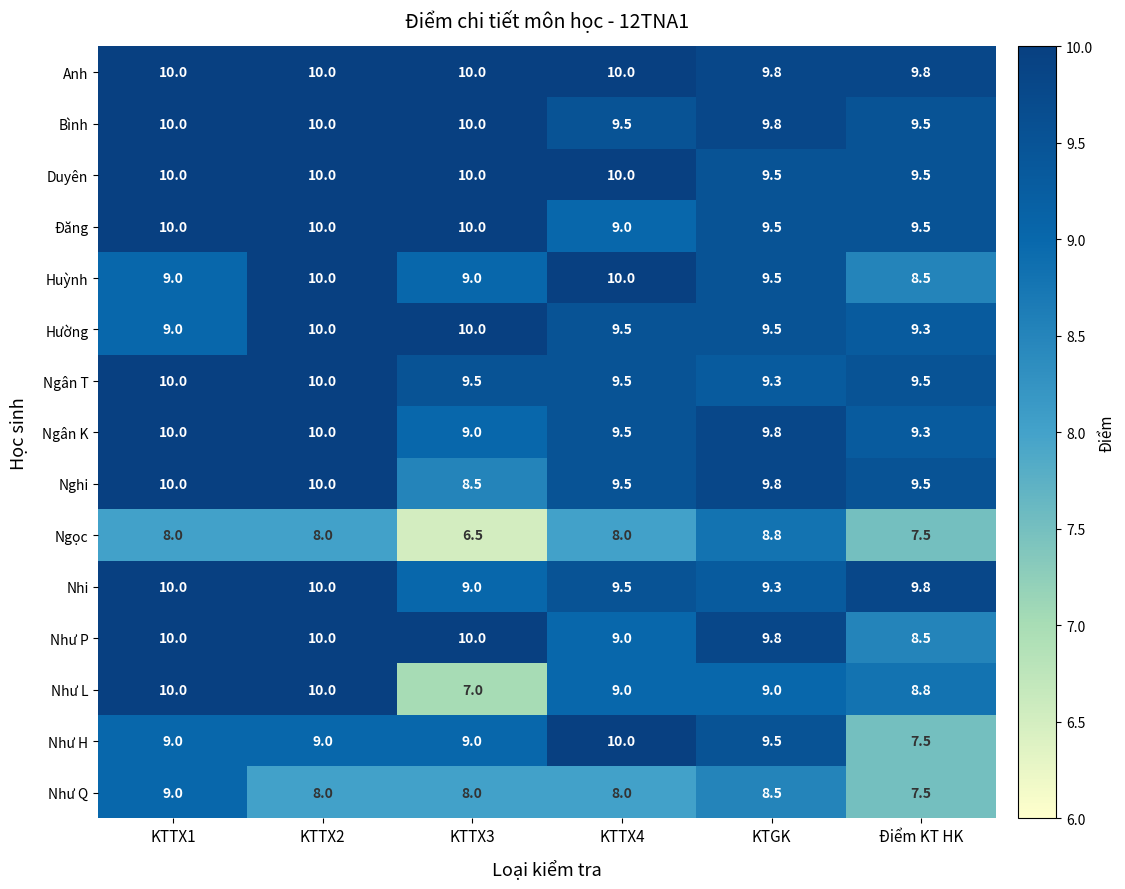

Which series has the largest range (max minus min)?

Như L